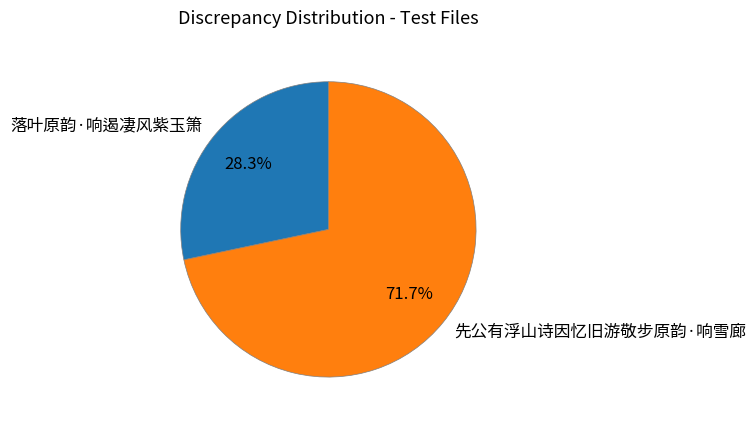

To the nearest percent, what is the average slice percentage?

50%